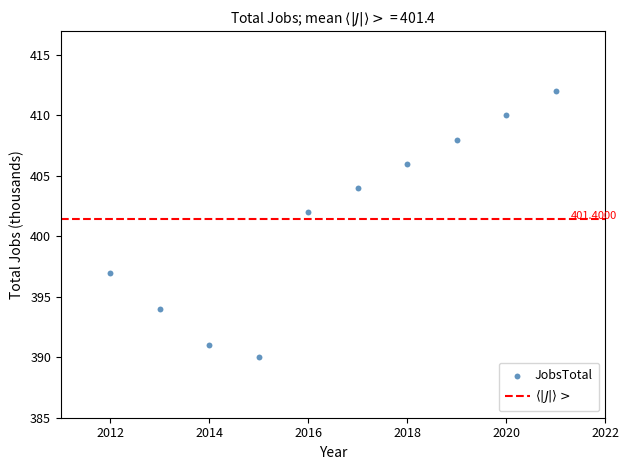

What is the range of Y values (max minus min)?

22